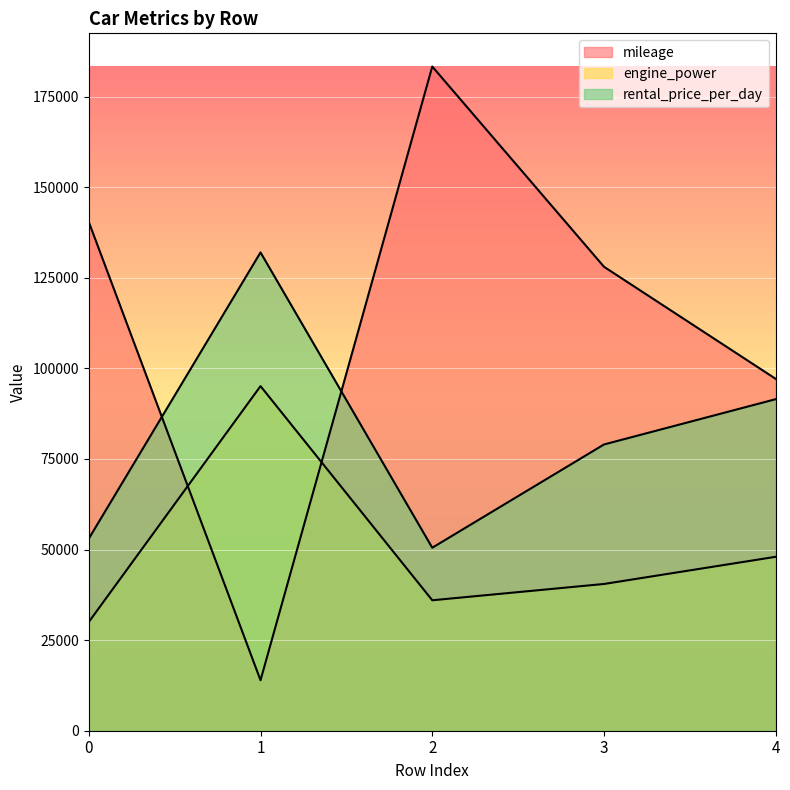

What is the value of the engine_power point at the 4th from the left?

40500